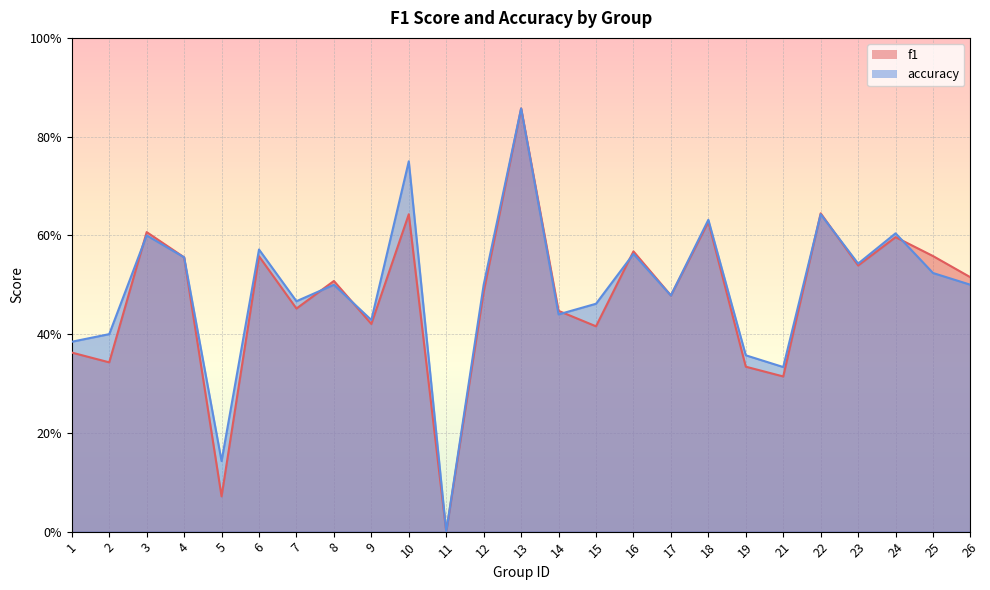

Which series changed the most between 14 and 23?

accuracy